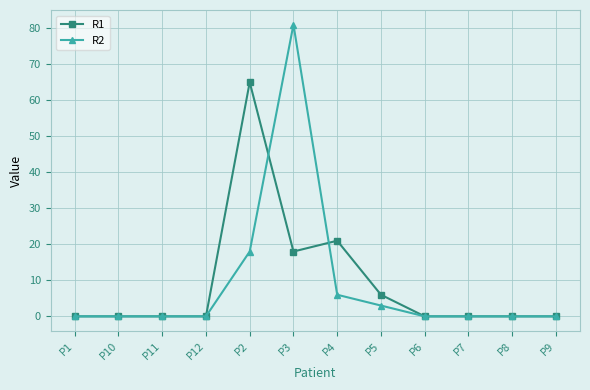

What is the label of the 3rd point from the right?

P7